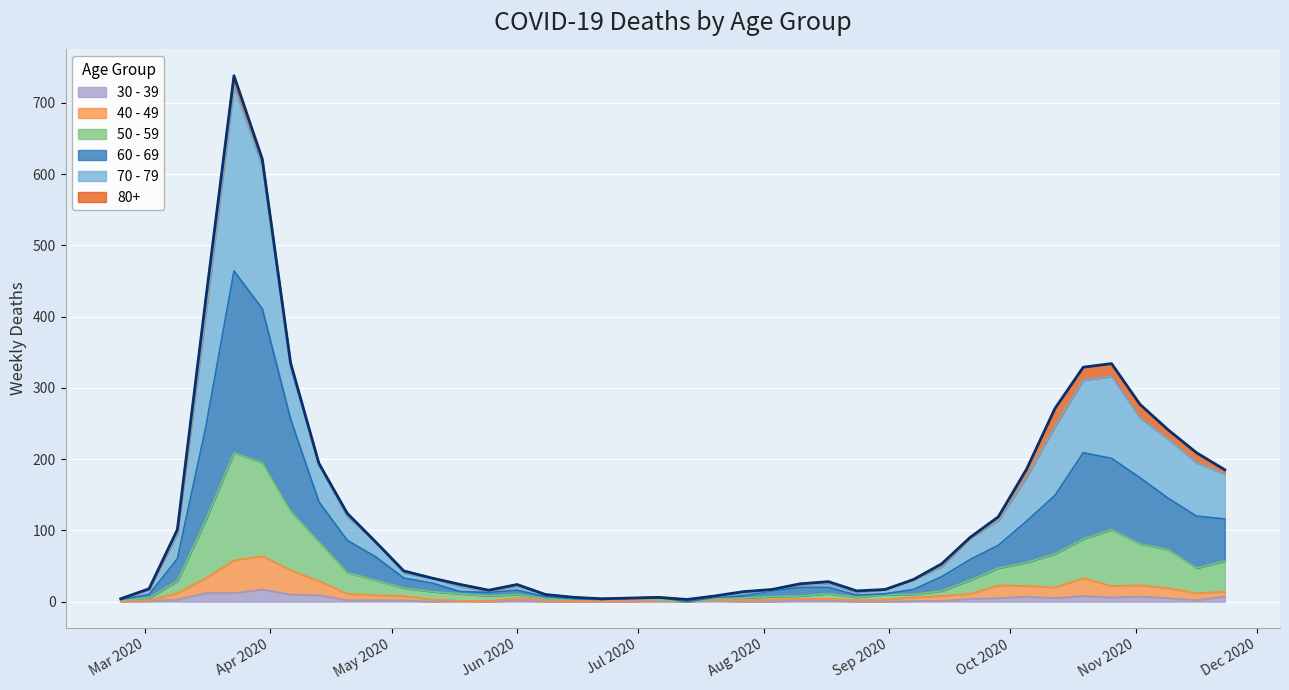

Where does the 60 - 69 series first go above 33?

2020-03-09